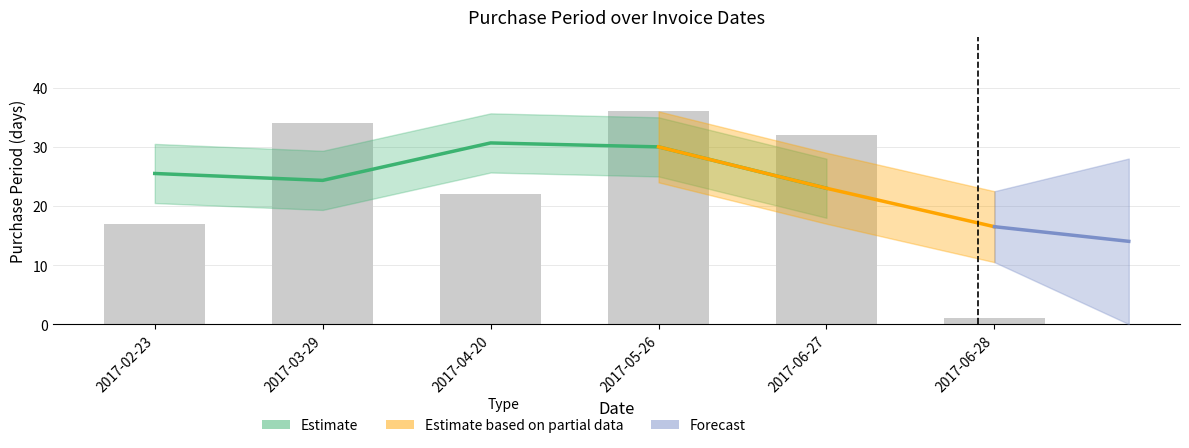

What position from the right is 2017-02-23?

6